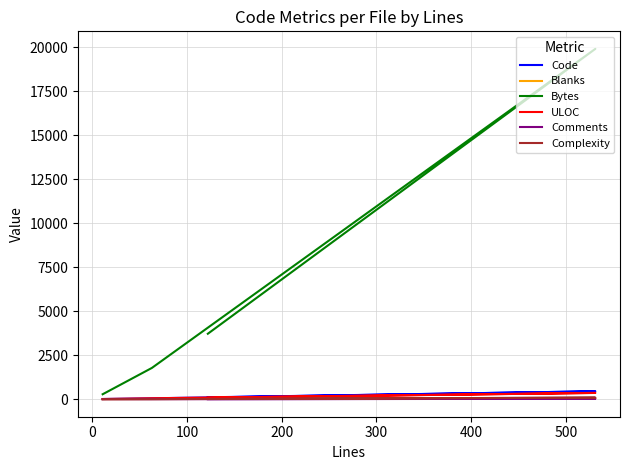

True or false: Blanks and Comments intersect in this chart.

False